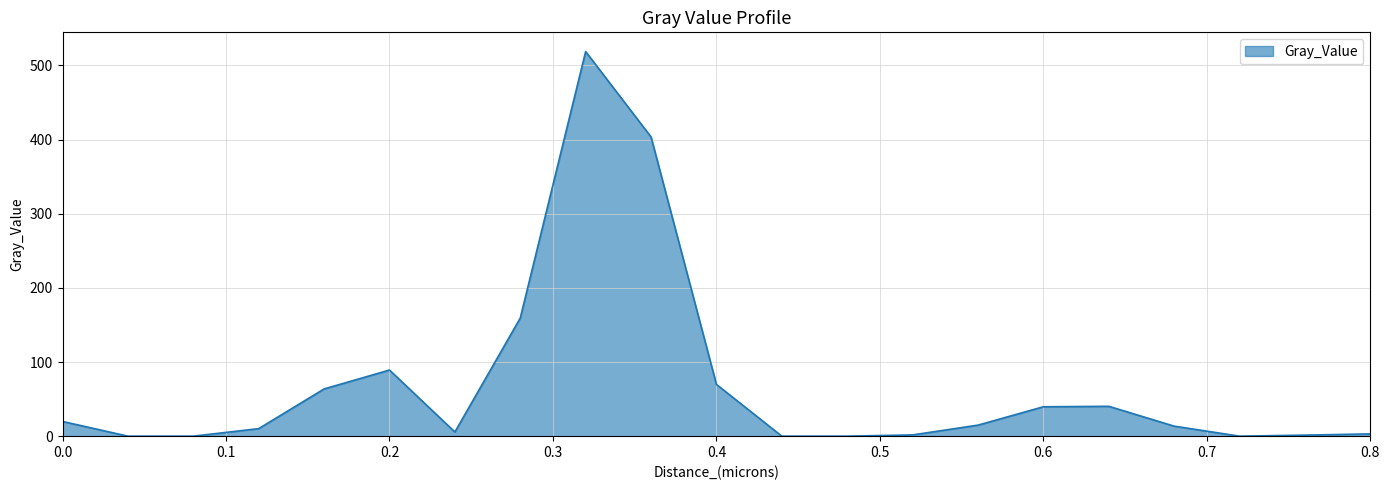

What is the difference between the maximum and minimum values?

518.7